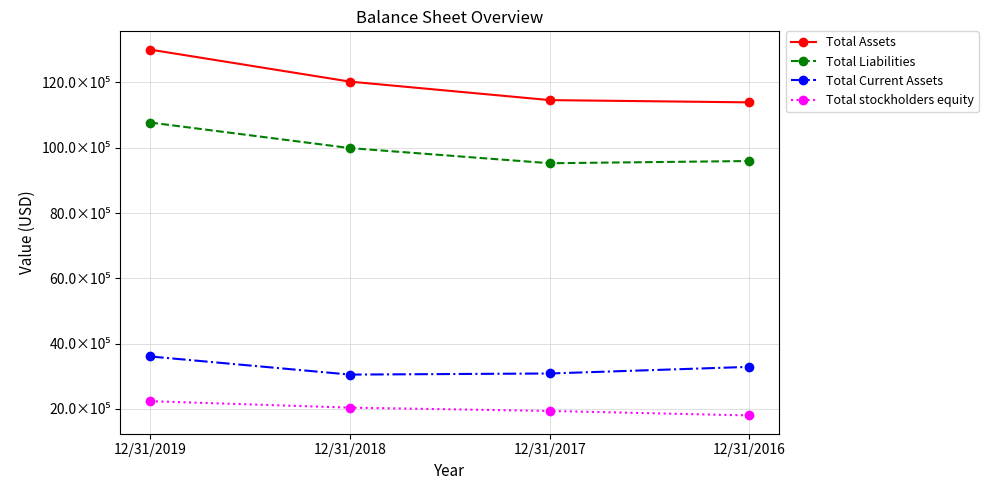

The Total Assets series shows 2726734 at 12/31/2019. True or false?

False